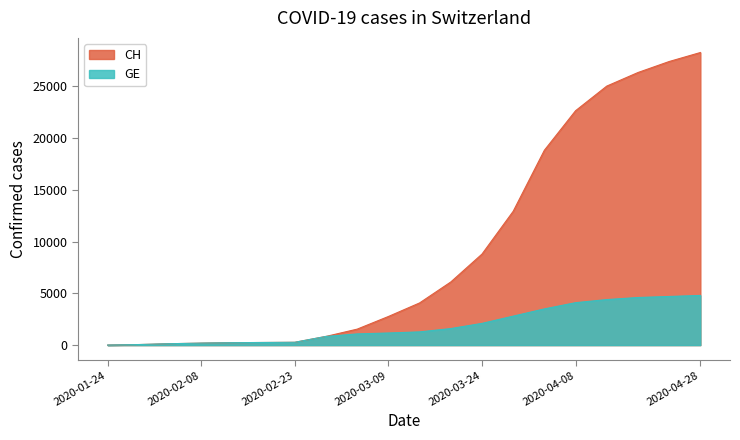

What is the difference between the GE values at 2020-02-08 and 2020-02-23?

81